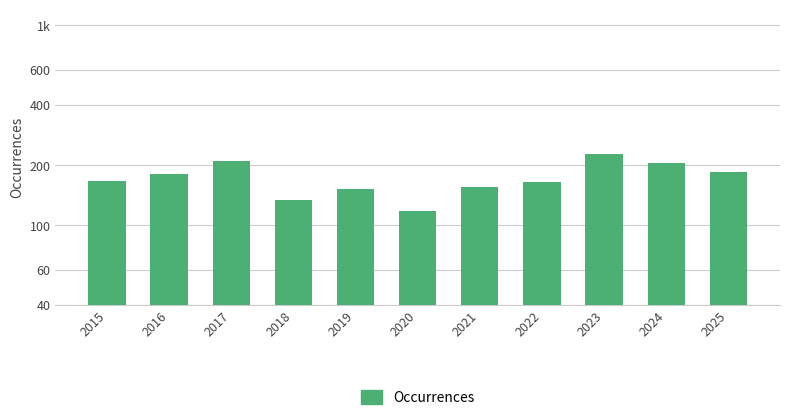

Read the value at 2019, to the nearest 10.

150